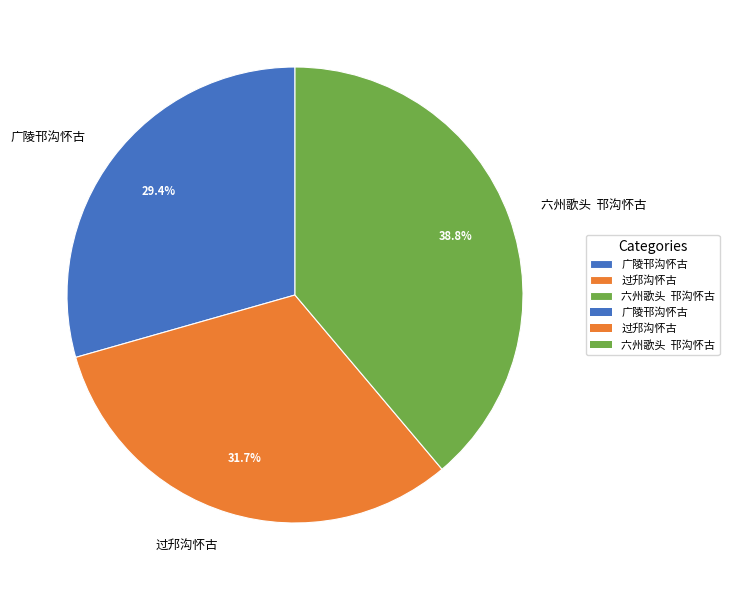

To the nearest percent, what portion does 广陵邗沟怀古 represent?

29%